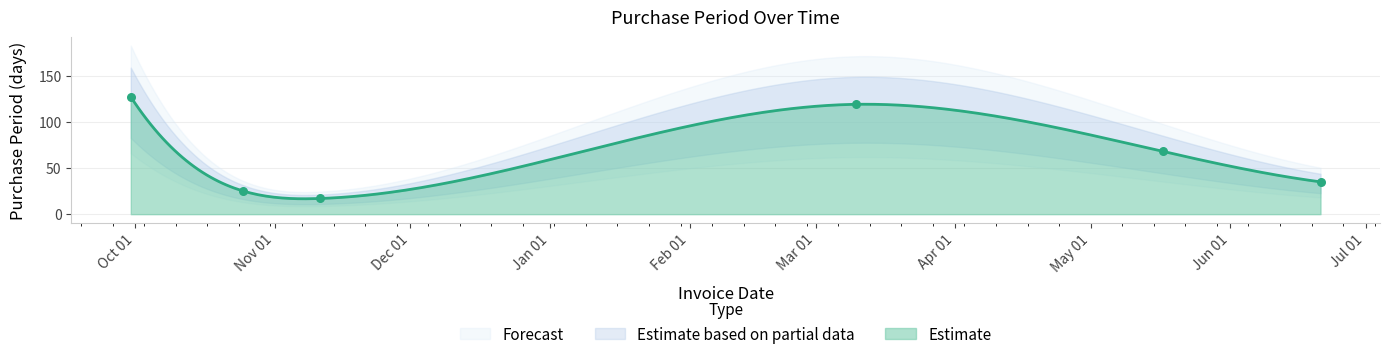

Between 2016-11-11 and 2016-10-25, which is larger?

2016-10-25